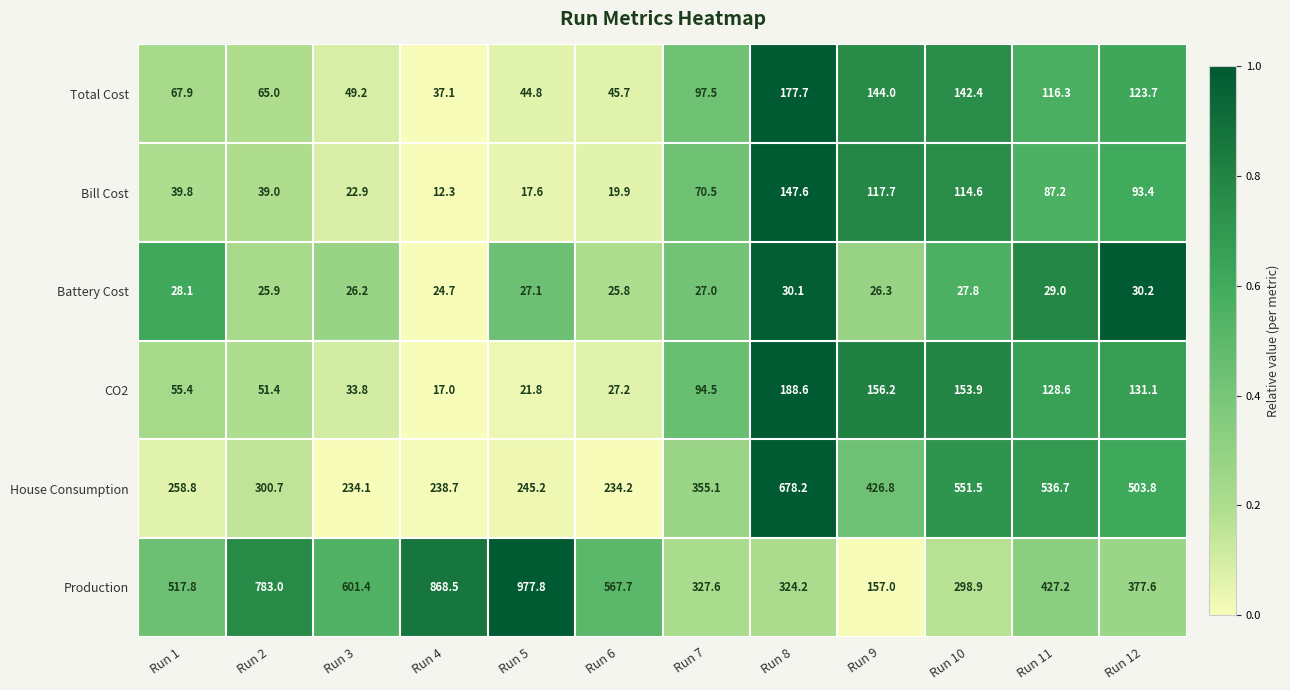

Is the value of Bill Cost at Run 10 greater than the value of CO2 at Run 8?

No